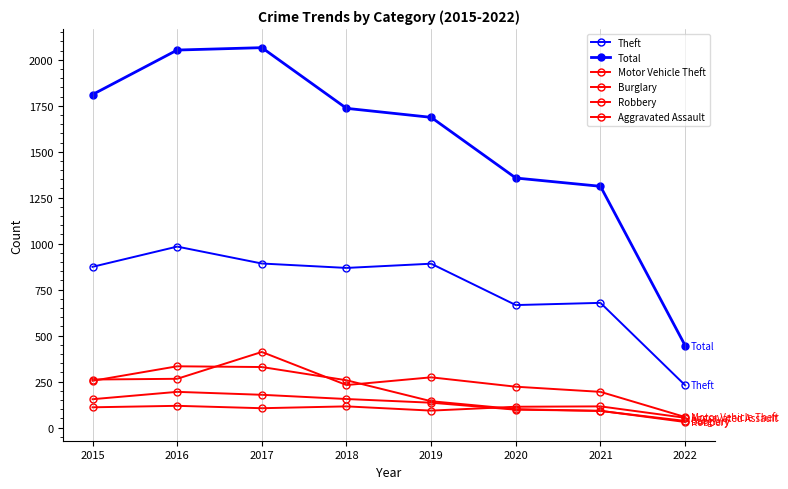

What is the greatest value displayed?

2066